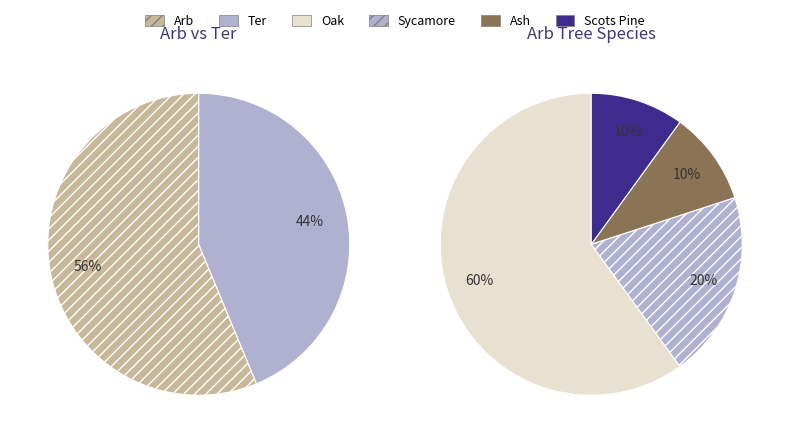

Which category has the smallest portion of the pie?

Ter